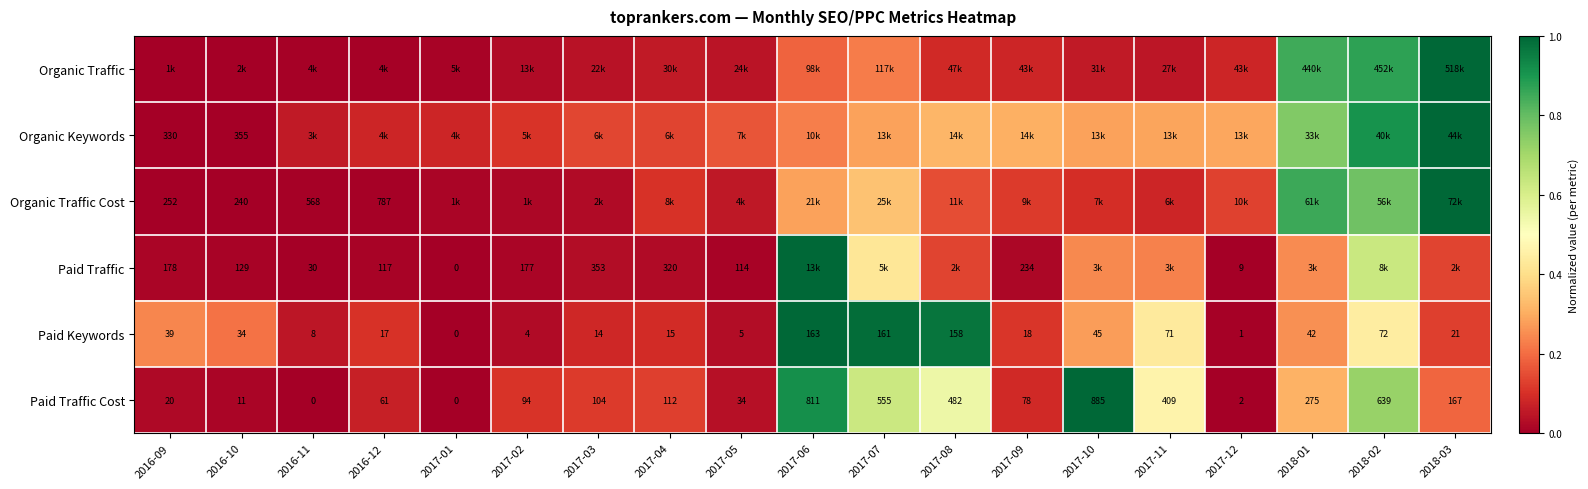

Is the value of Paid Traffic at 2016-10 greater than the value of Paid Keywords at 2016-09?

Yes